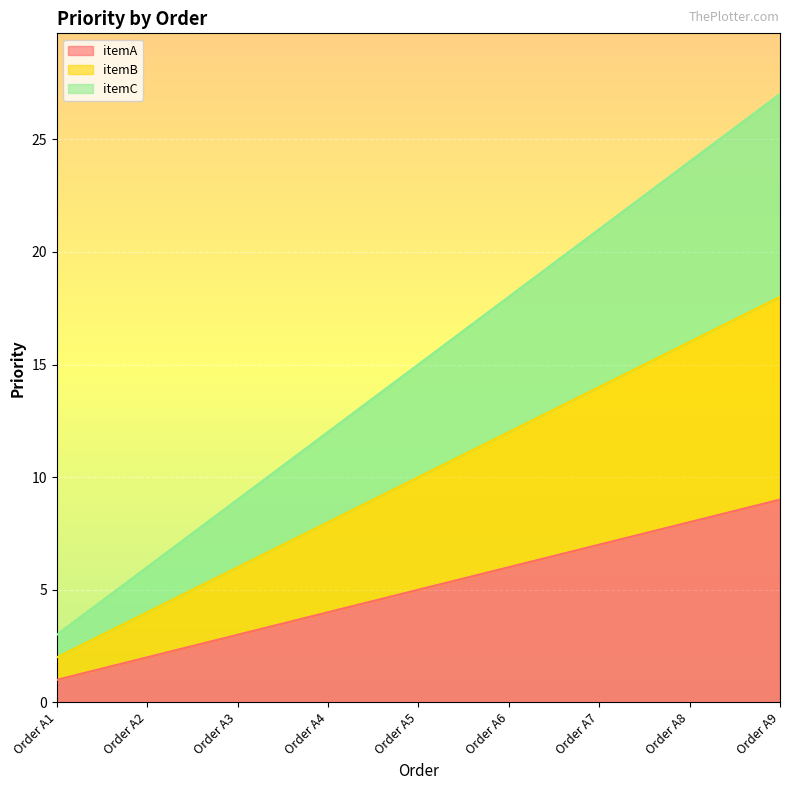

Between Order A2 and Order A9, which series saw the biggest shift?

itemC